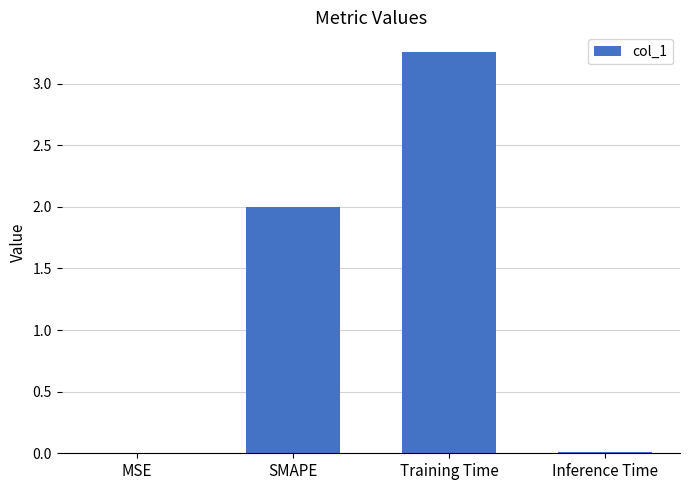

Between MSE and Training Time, which is larger?

Training Time